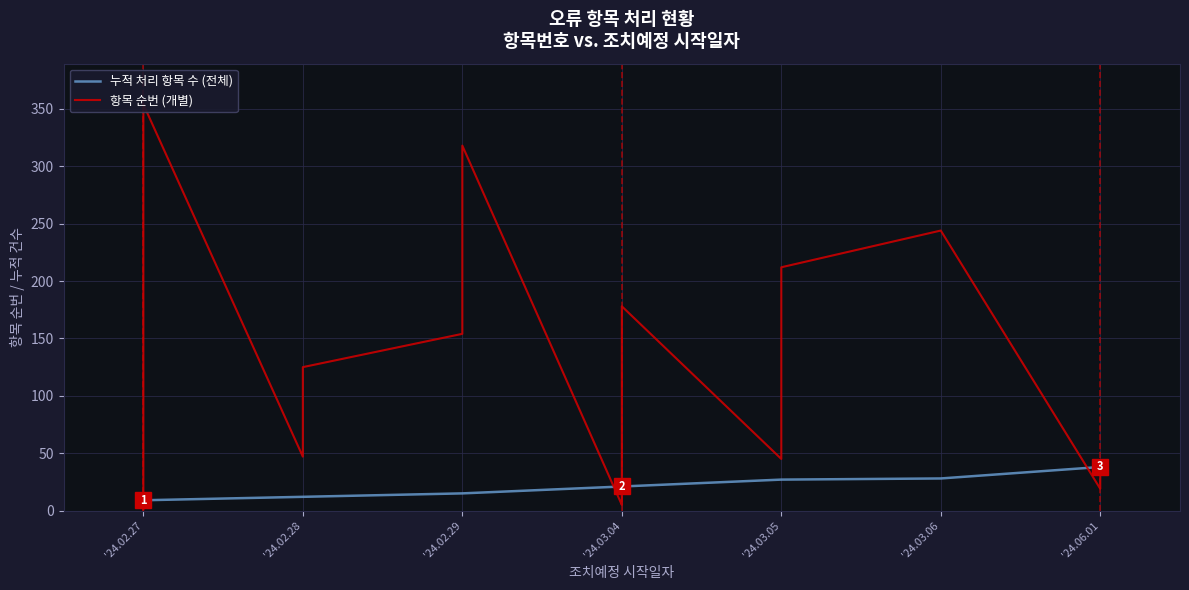

True or false: 누적 처리 항목 수 (전체) has a value of 27 at '24.02.29.

False